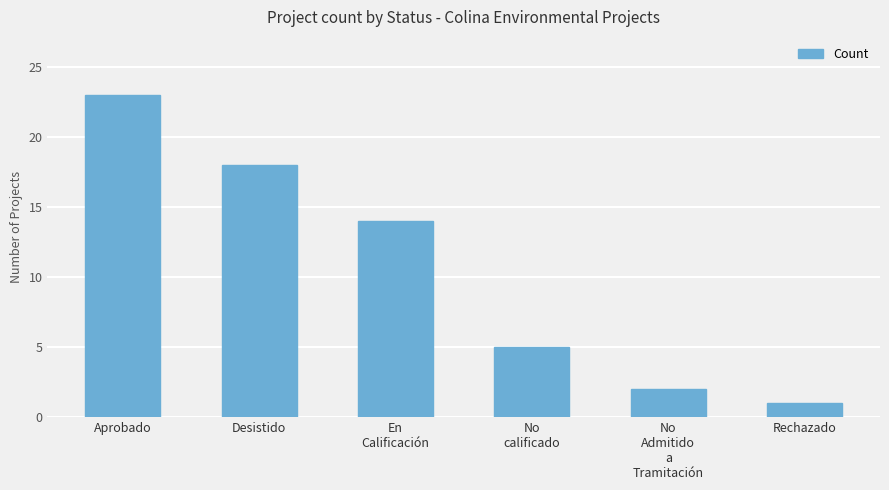

What is the sum of the values at Desistido and No
Admitido
a
Tramitación?

20